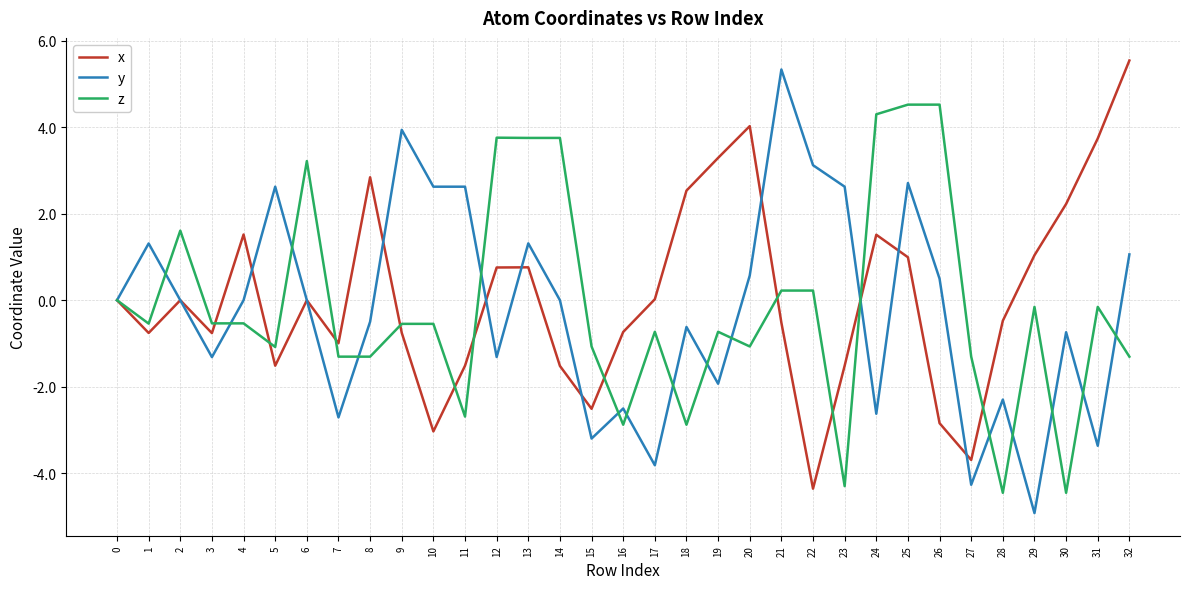

What is the maximum value for y?

5.3